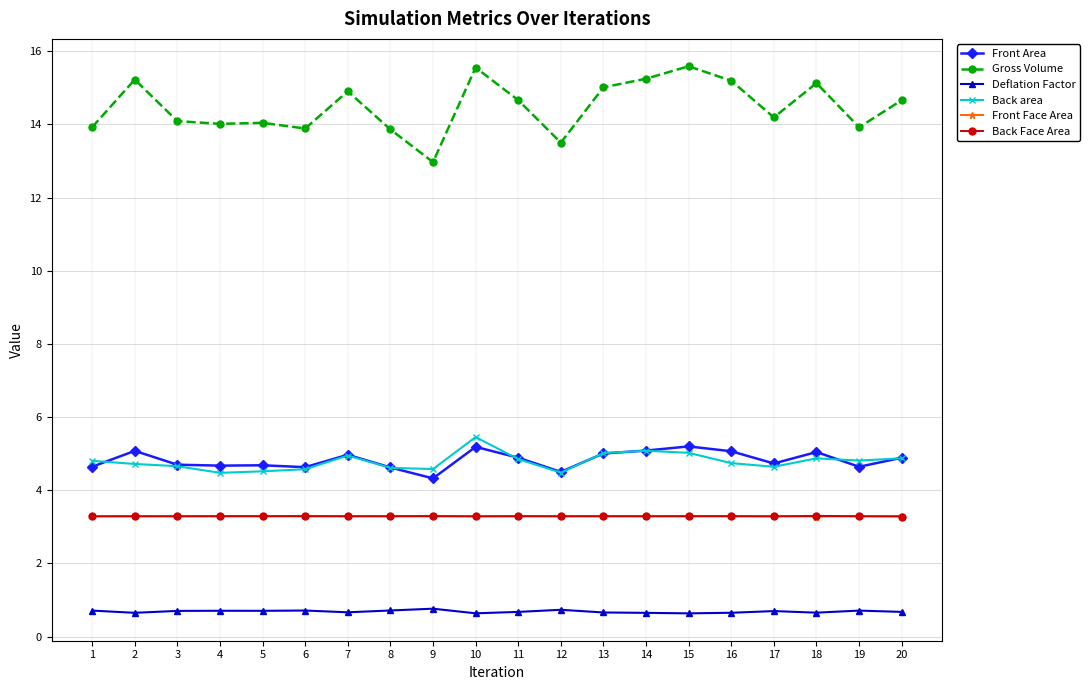

The Back Face Area series shows 5.0 at 5. True or false?

False